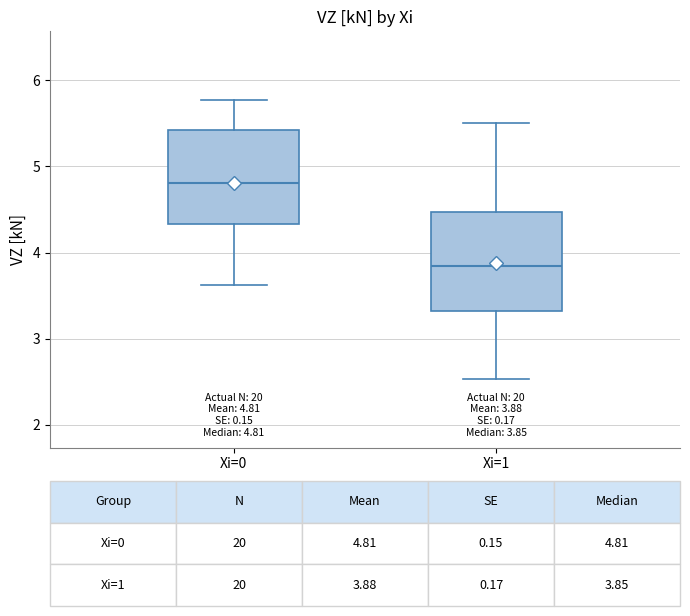

Which box's median line is the highest?

Xi=0